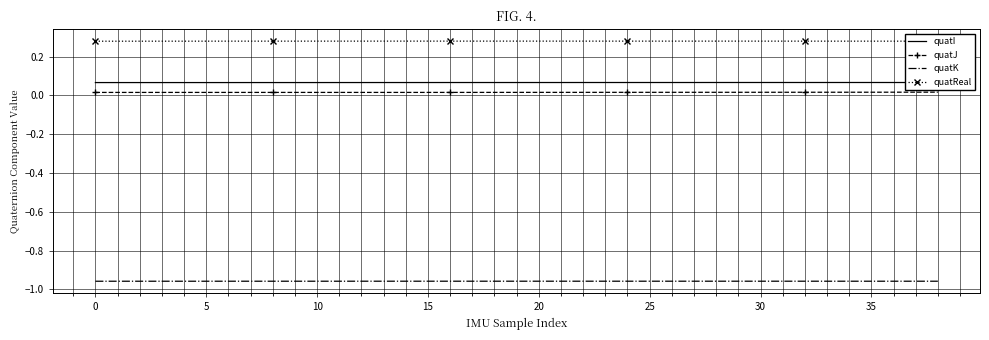

At how many categories does at least one series exceed 0?

39